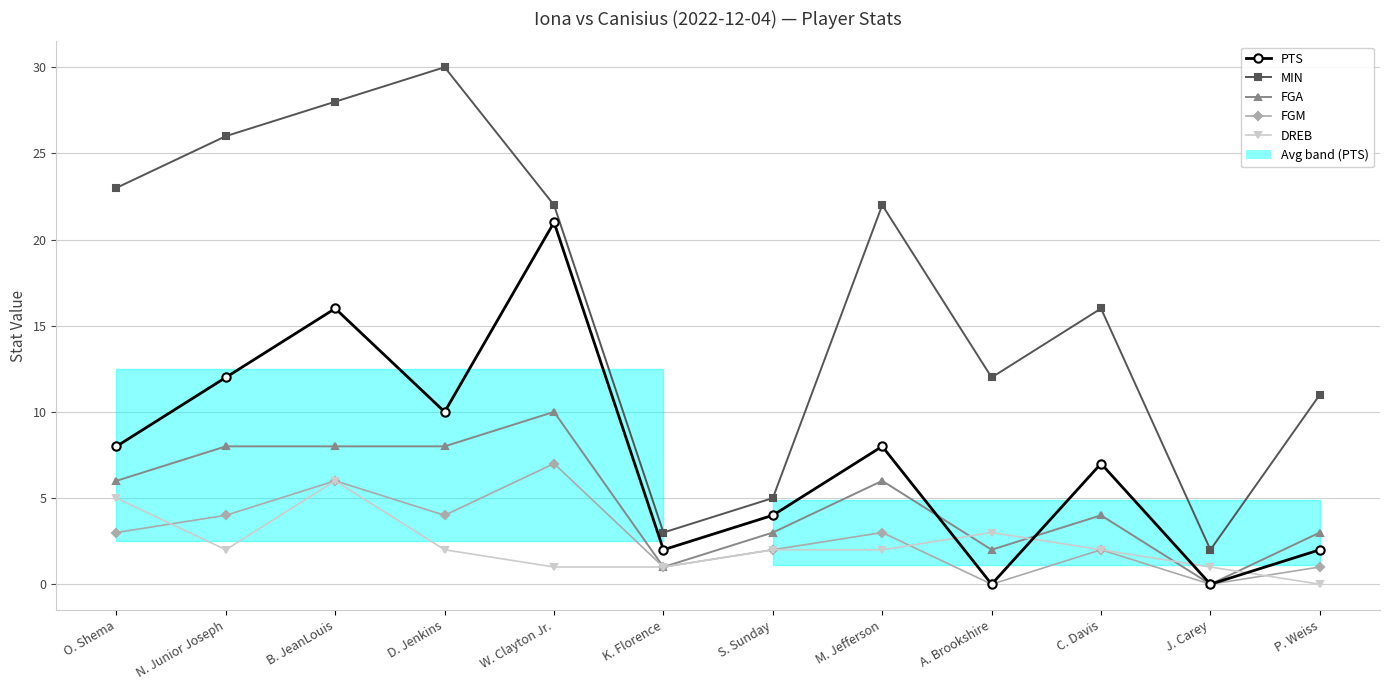

True or false: MIN and FGA intersect in this chart.

False